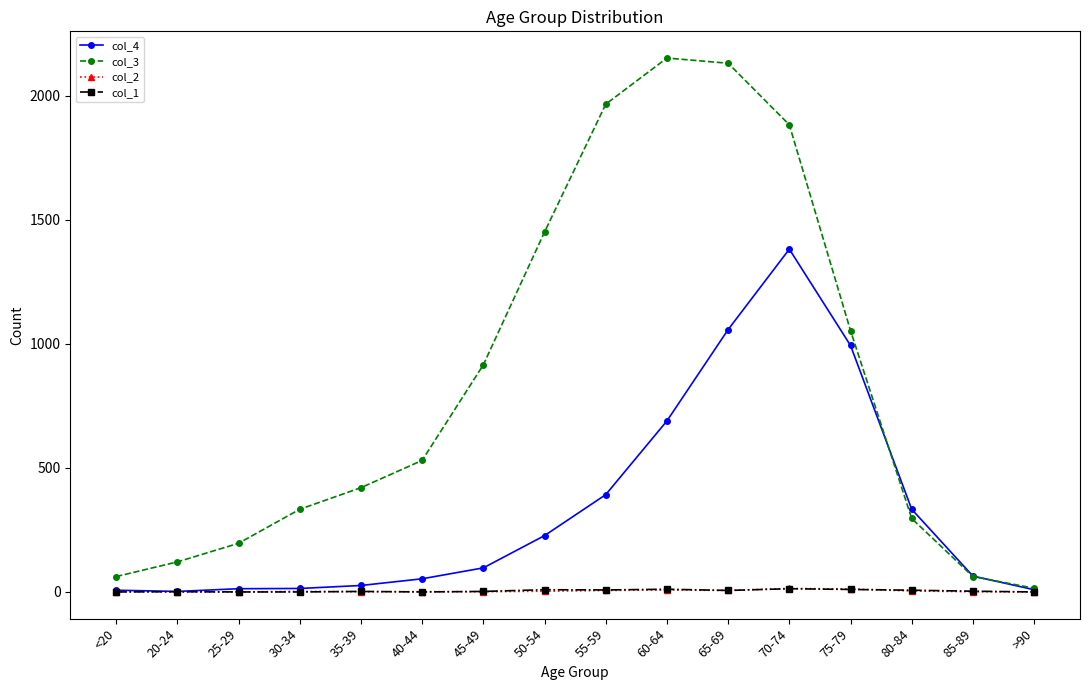

What is the spread (max minus min) of values at <20?

62